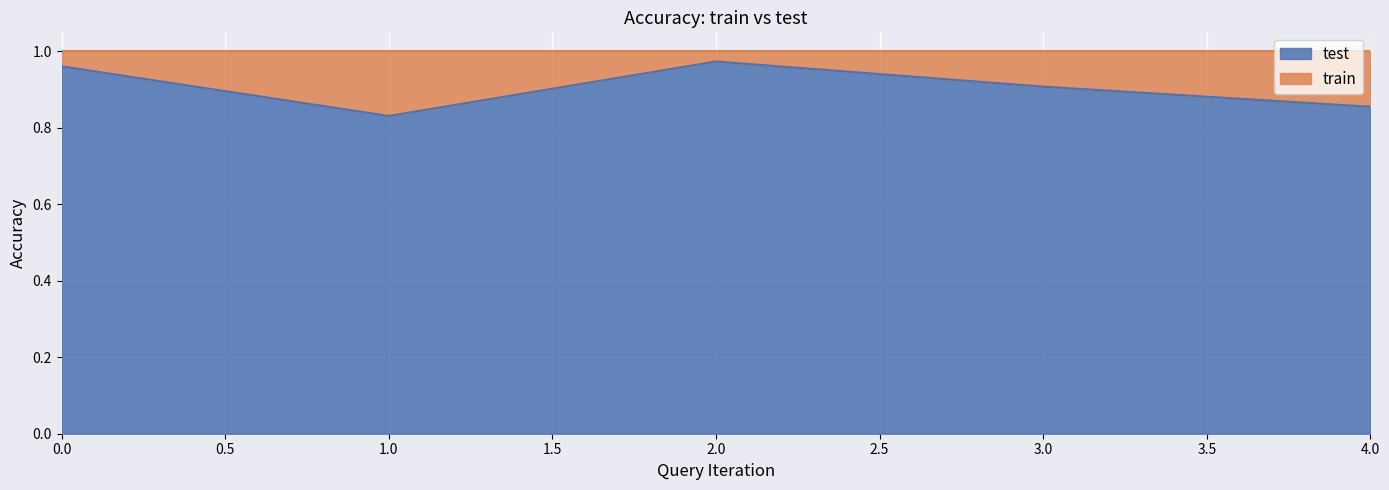

What is the change in value from 2 to 4?

-0.1